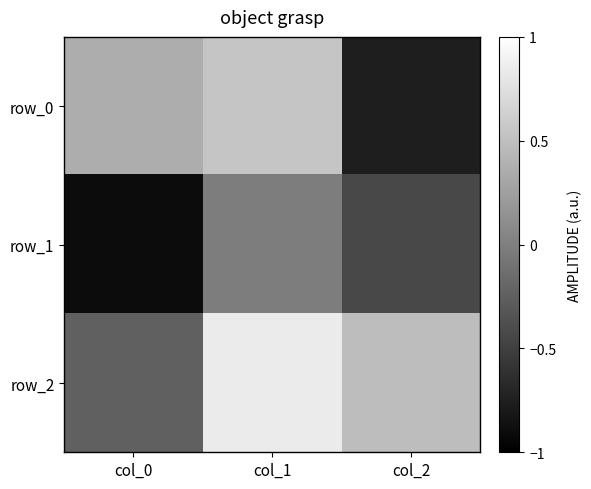

What is the minimum value shown in the chart?

-0.9